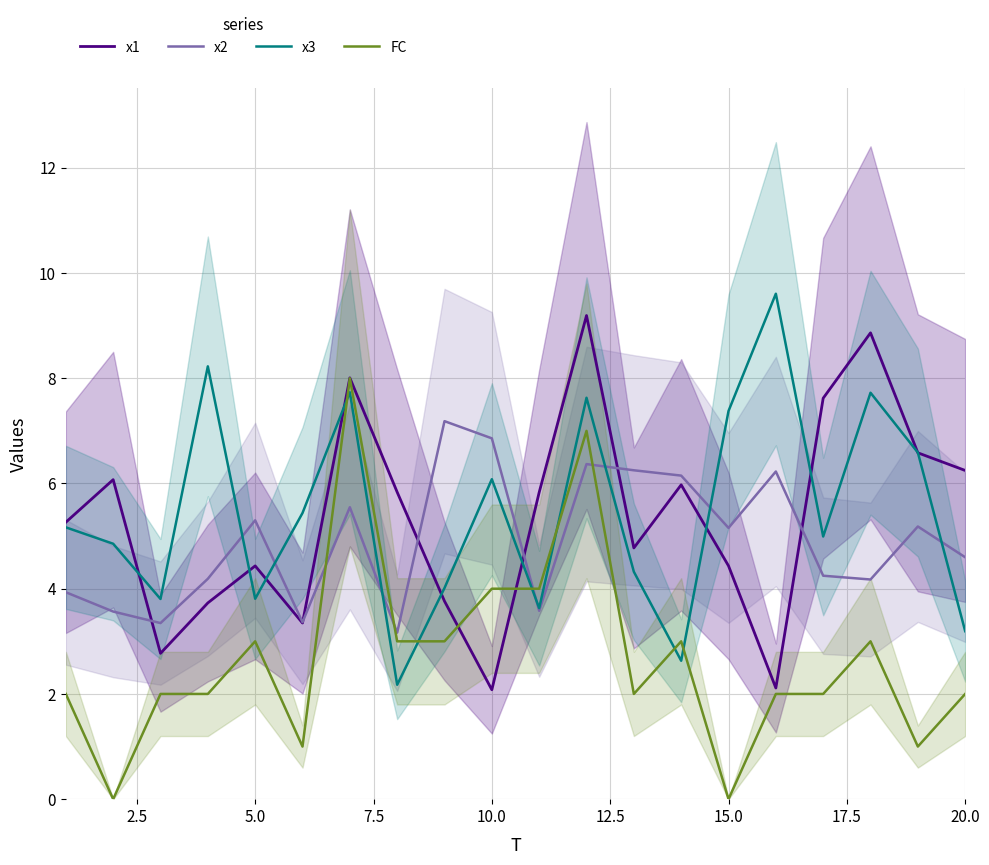

What value does the FC series have at 20.0?

2.0